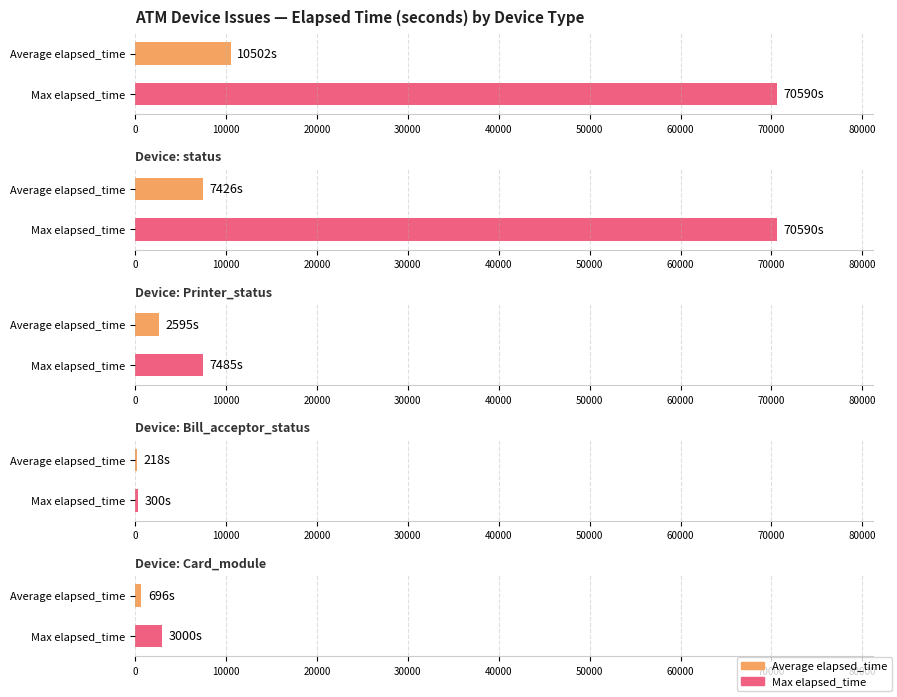

What position from the left is Bill_acceptor_status?

4